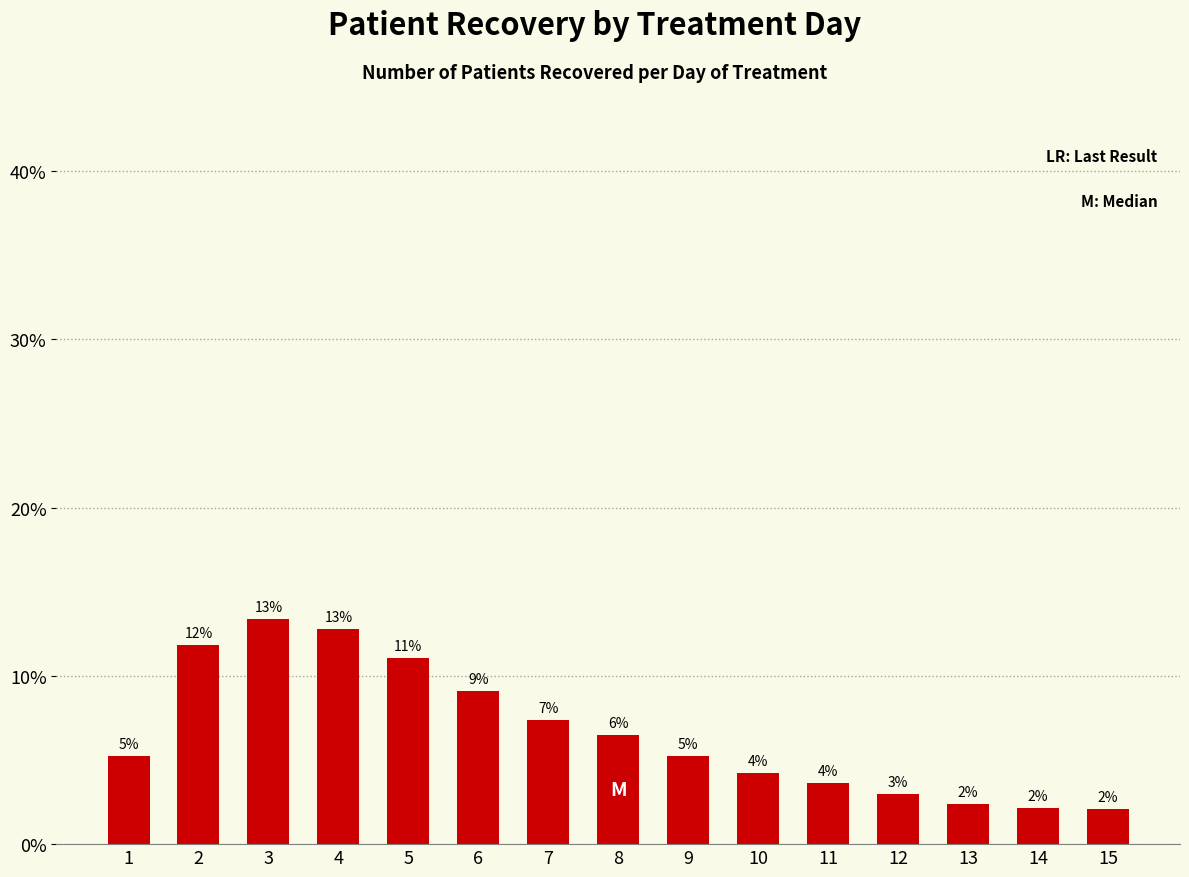

How many bars are there in total?

15